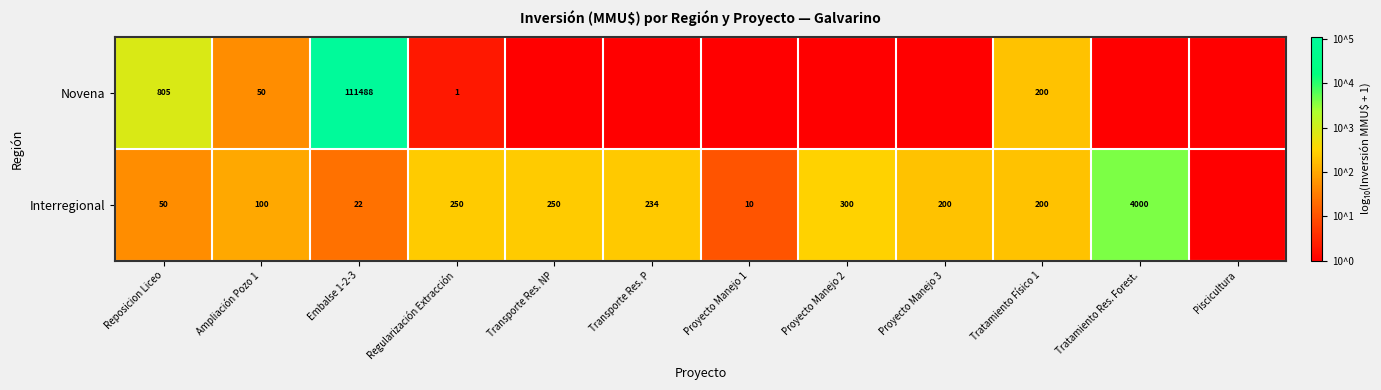

What is the spread (max minus min) of values at Reposicion Liceo?

755